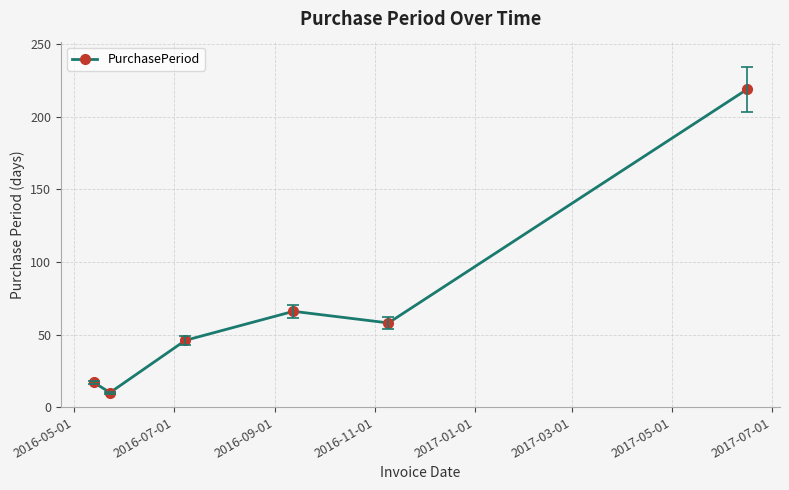

What is the average value?

69